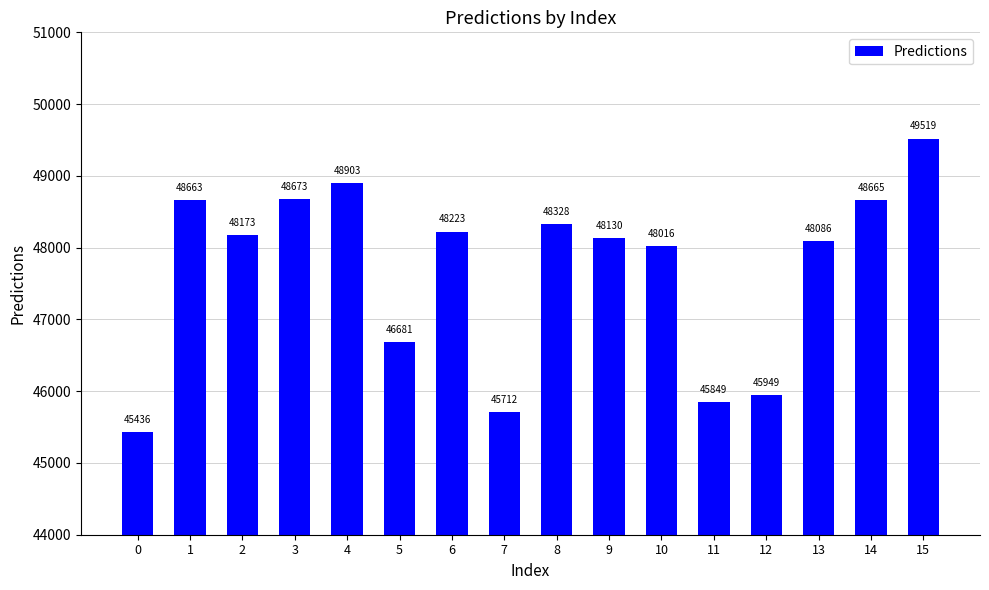

How many distinct data groups are displayed?

1